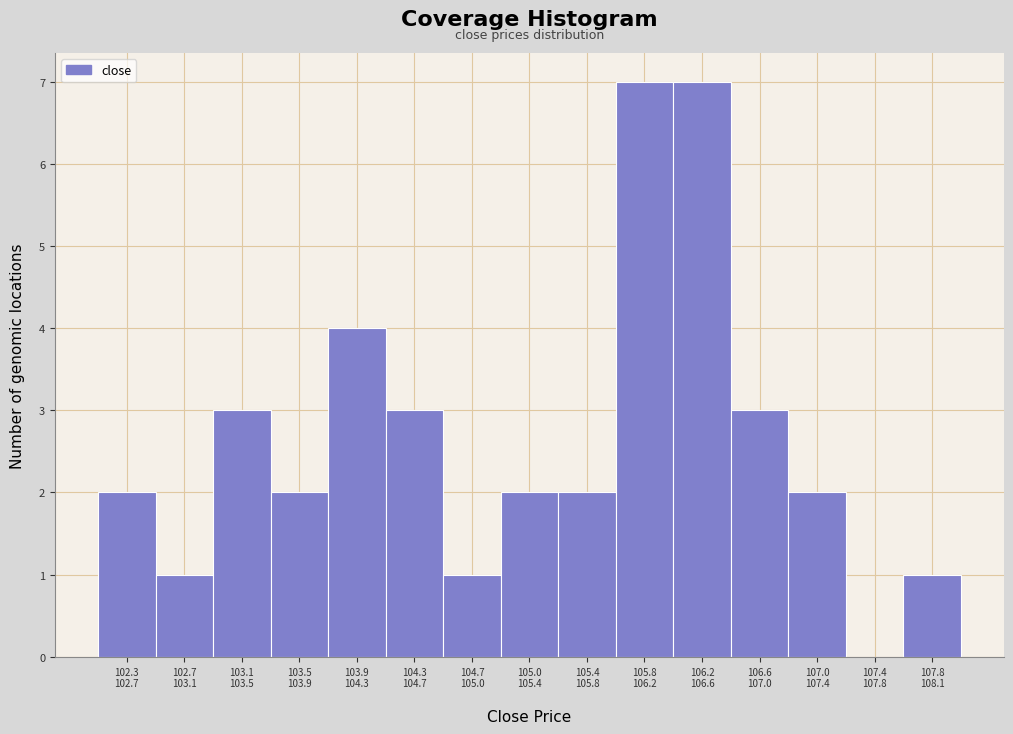

What is the sum of all values?

40